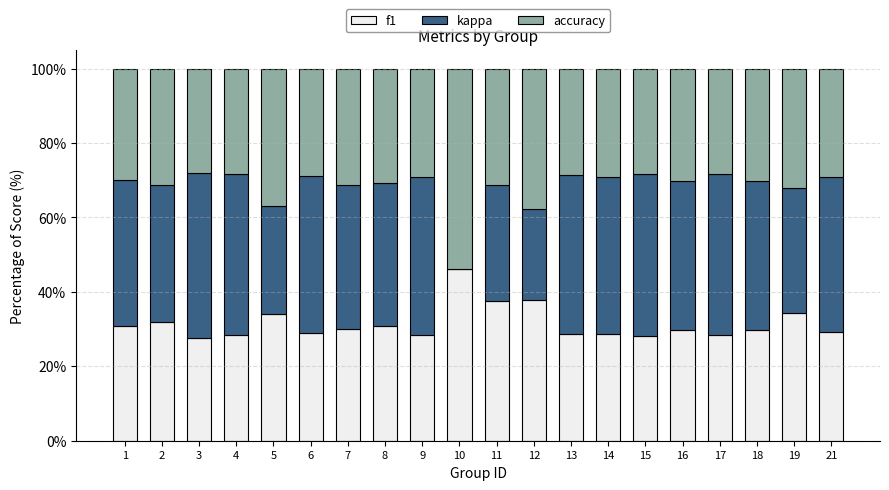

What is the sum of all f1 values?

629.9